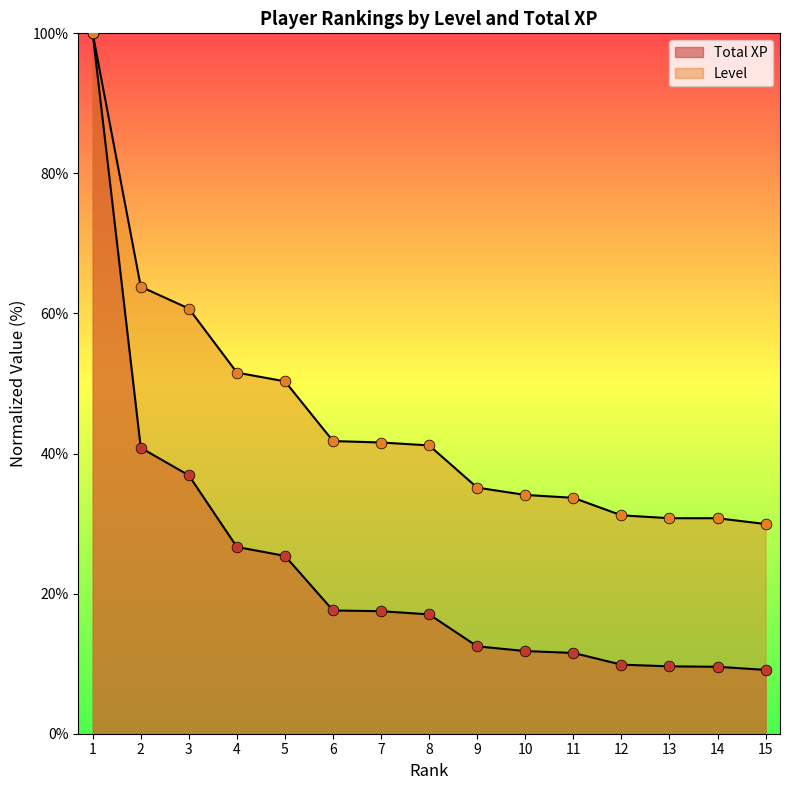

Which series has the largest total across all categories?

Level